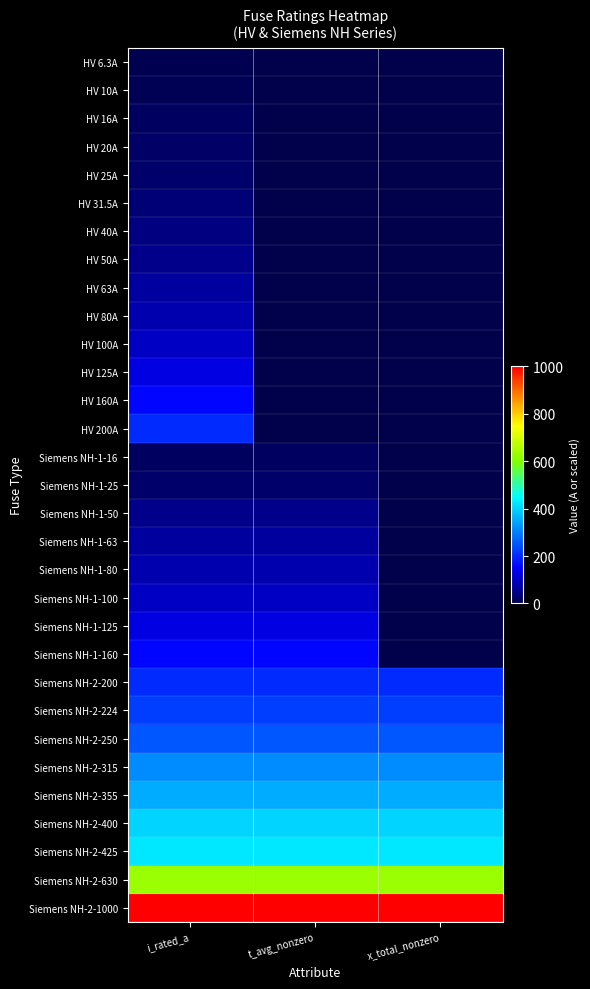

Rank the series by their maximum value, from highest to lowest.

Siemens NH-2-1000, Siemens NH-2-630, Siemens NH-2-425, Siemens NH-2-400, Siemens NH-2-355, Siemens NH-2-315, Siemens NH-2-250, Siemens NH-2-224, HV 200A, Siemens NH-2-200, HV 160A, Siemens NH-1-160, HV 125A, Siemens NH-1-125, HV 100A, Siemens NH-1-100, HV 80A, Siemens NH-1-80, HV 63A, Siemens NH-1-63, HV 50A, Siemens NH-1-50, HV 40A, HV 31.5A, HV 25A, Siemens NH-1-25, HV 20A, HV 16A, Siemens NH-1-16, HV 10A, HV 6.3A